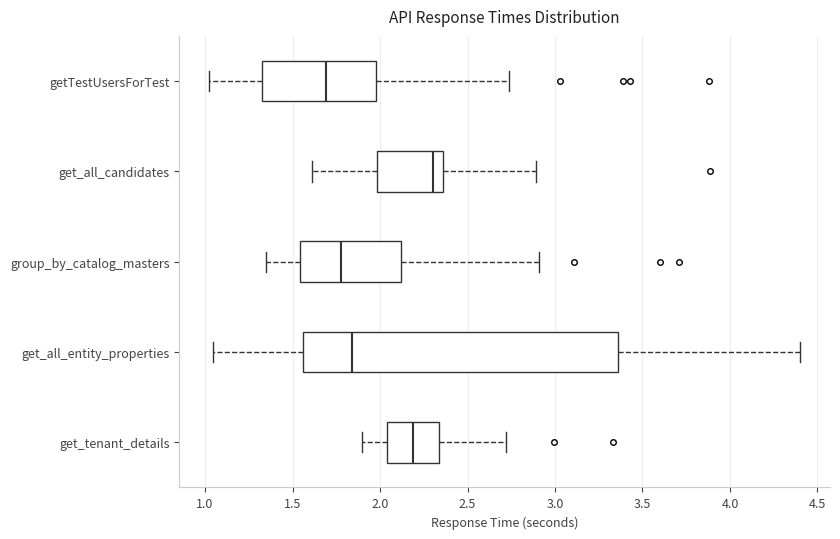

Reading bottom to top, read every box against the x-axis: the position of its median line, the range the box covers, and the ends of its whiskers. The values are not printed on the chart, so give them approximately, as read against the axis.

get_tenant_details: median 2.20, box 2.05 to 2.35, whiskers 1.90 to 2.70
get_all_entity_properties: median 1.85, box 1.55 to 3.35, whiskers 1.05 to 4.40
group_by_catalog_masters: median 1.80, box 1.55 to 2.10, whiskers 1.35 to 2.90
get_all_candidates: median 2.30, box 2.00 to 2.35, whiskers 1.60 to 2.90
getTestUsersForTest: median 1.70, box 1.30 to 2.00, whiskers 1.00 to 2.75